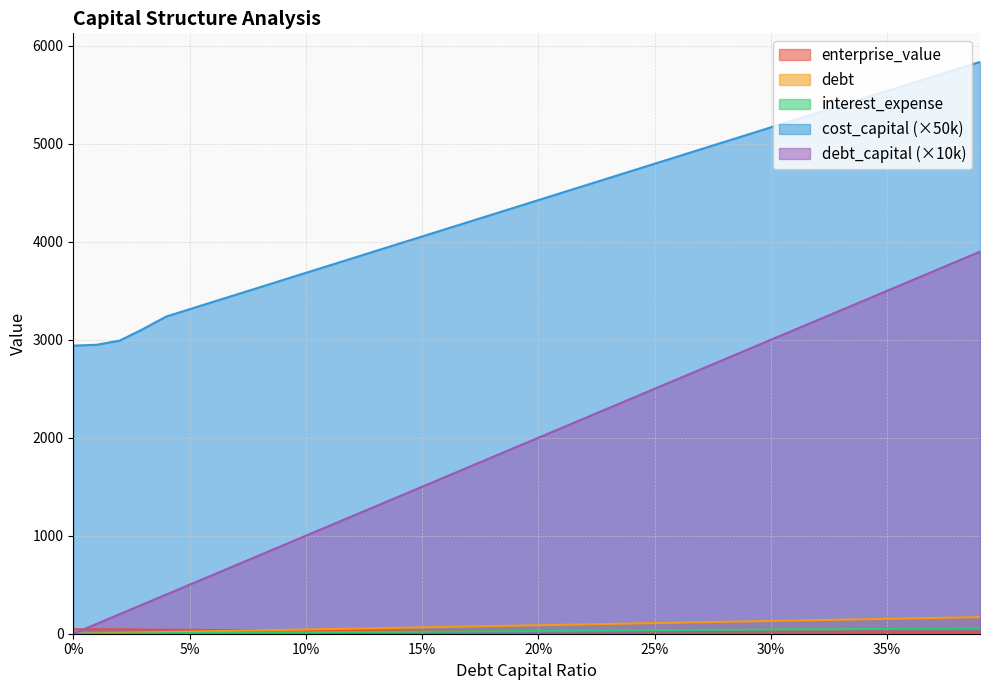

True or false: debt and cost_capital (×50k) cross at least once.

False